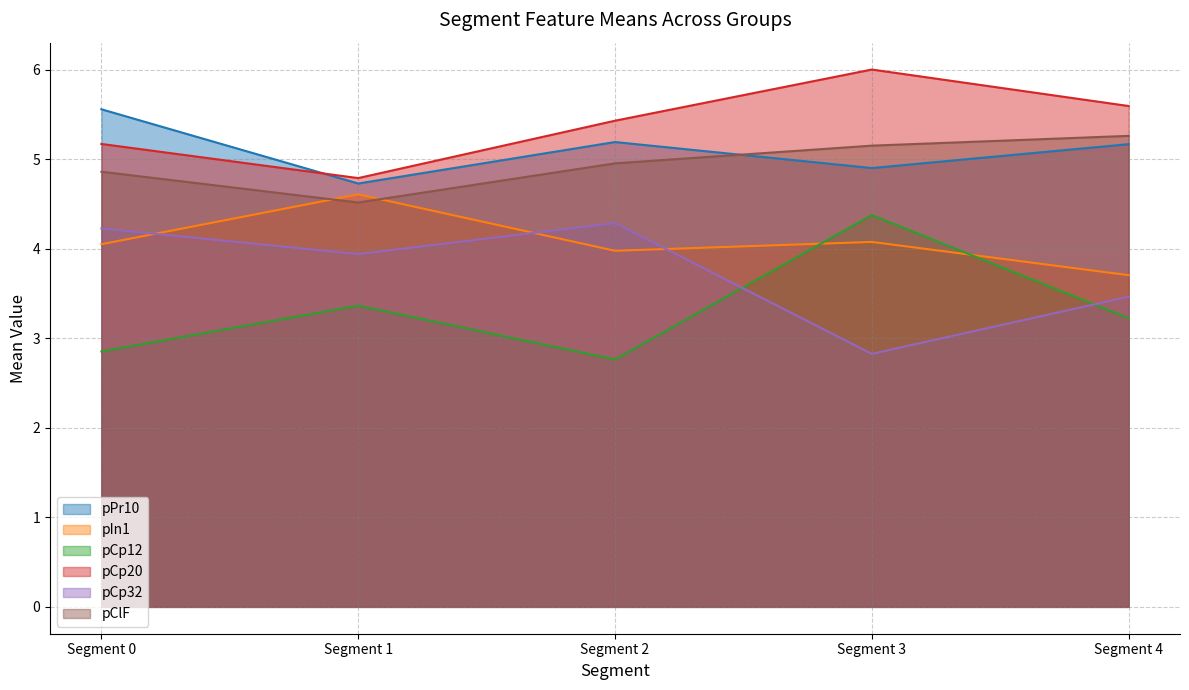

The value of pCp12 at Segment 3 is 7.2. True or false?

False